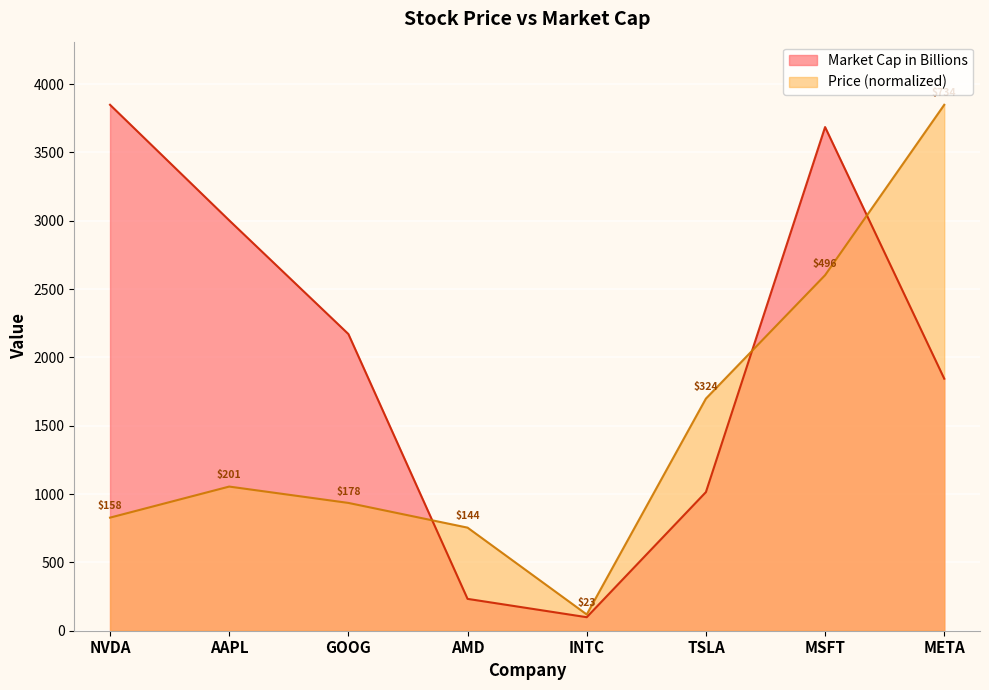

At which label does Market Cap in Billions first exceed 2171?

NVDA